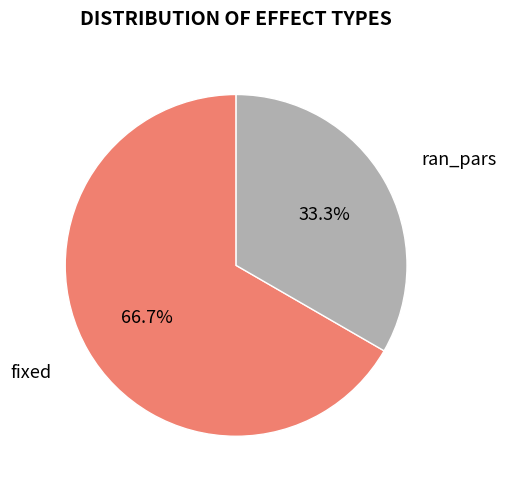

To the nearest percent, what portion does ran_pars represent?

33%